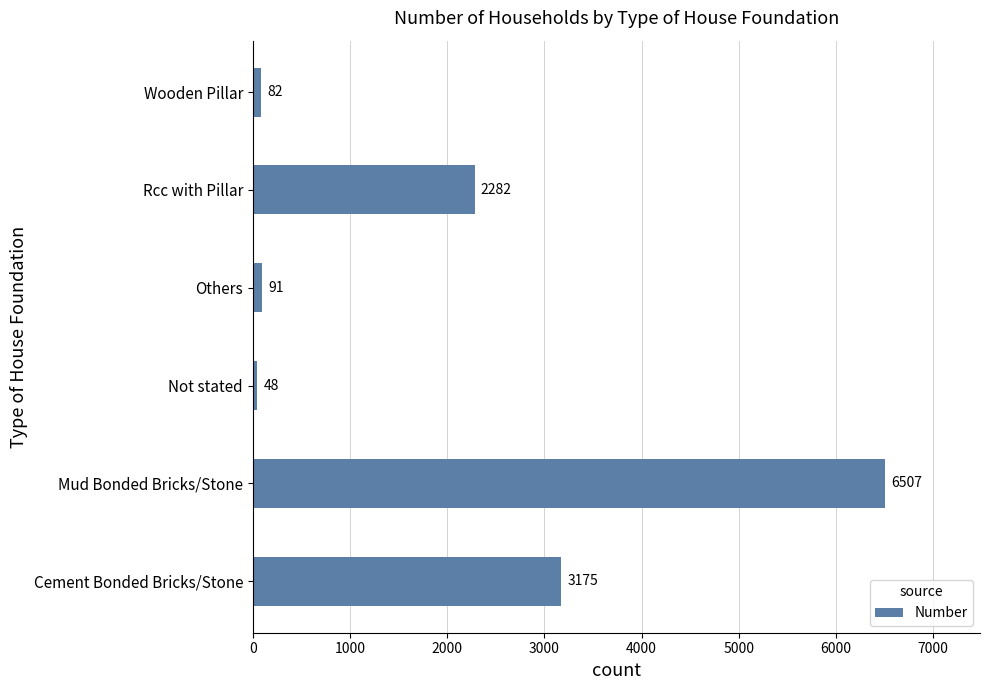

At which category does the chart reach its minimum across all series?

Not stated